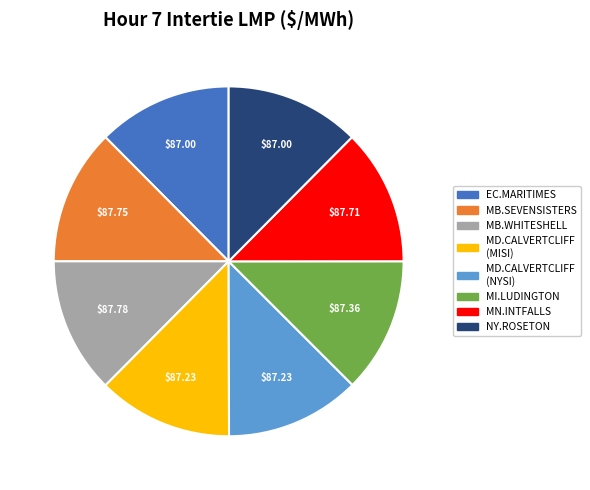

Is there a majority slice in this chart?

No